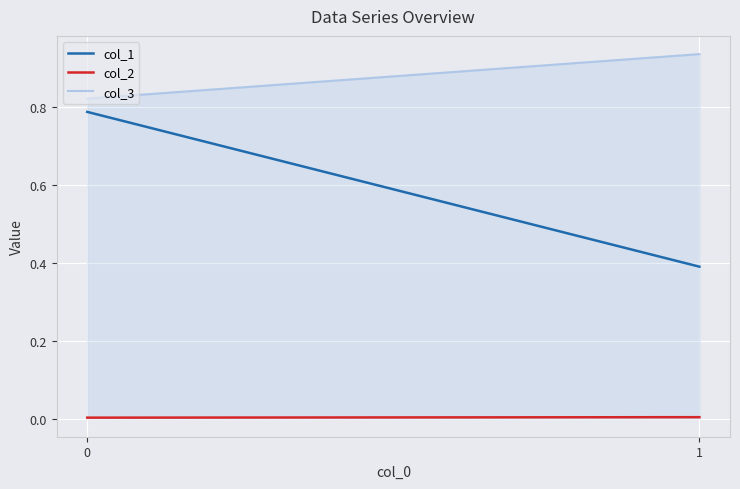

List the series in order of their peak value, lowest first.

col_2, col_1, col_3